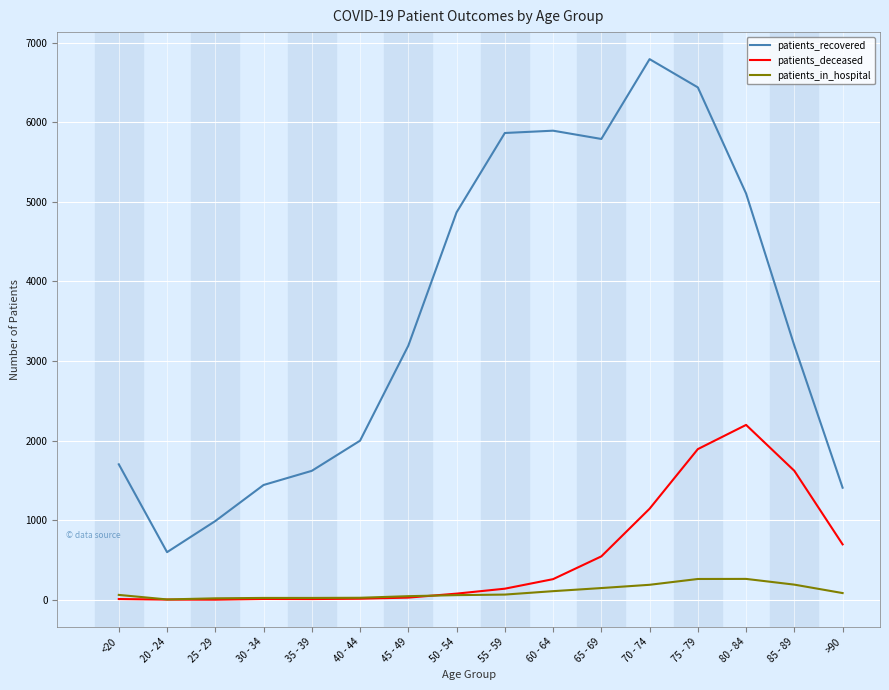

What is the total value across all series at 20 - 24?

607